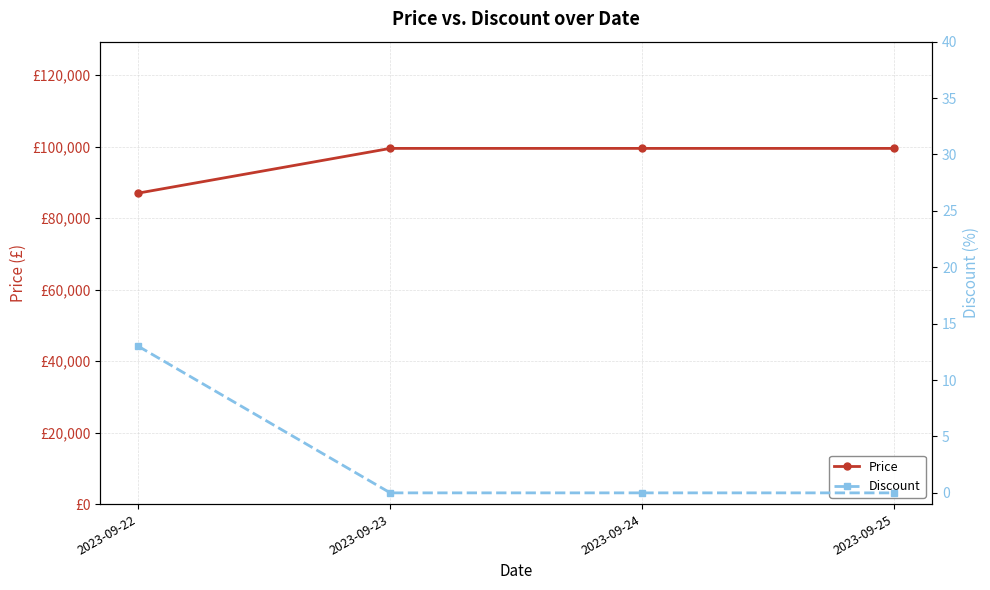

What is the maximum value for Price?

99500